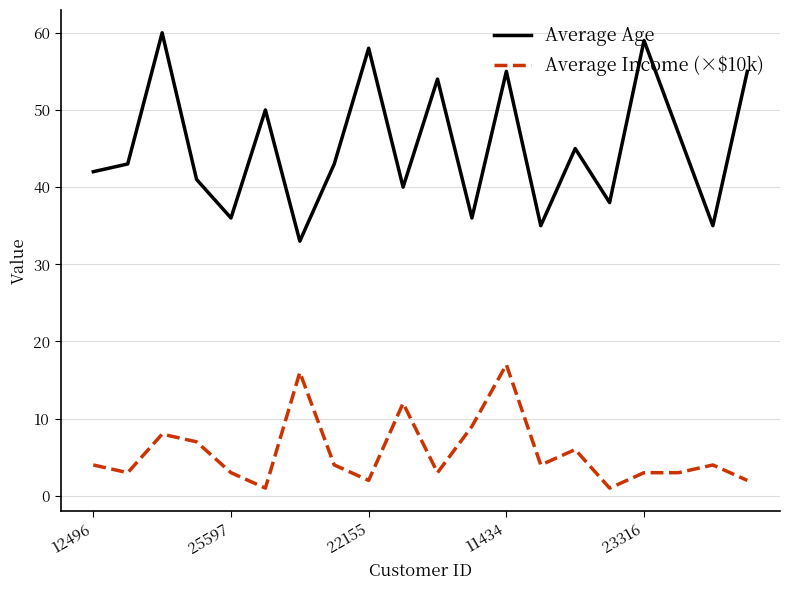

How many series are shown in this chart?

2